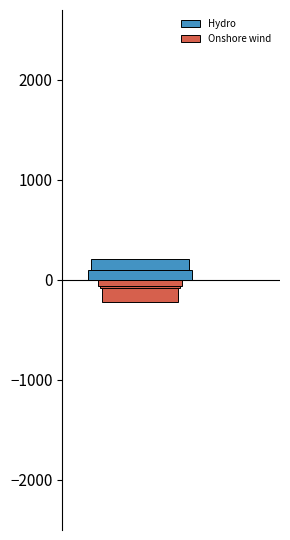

At how many categories does at least one series exceed 153?

3